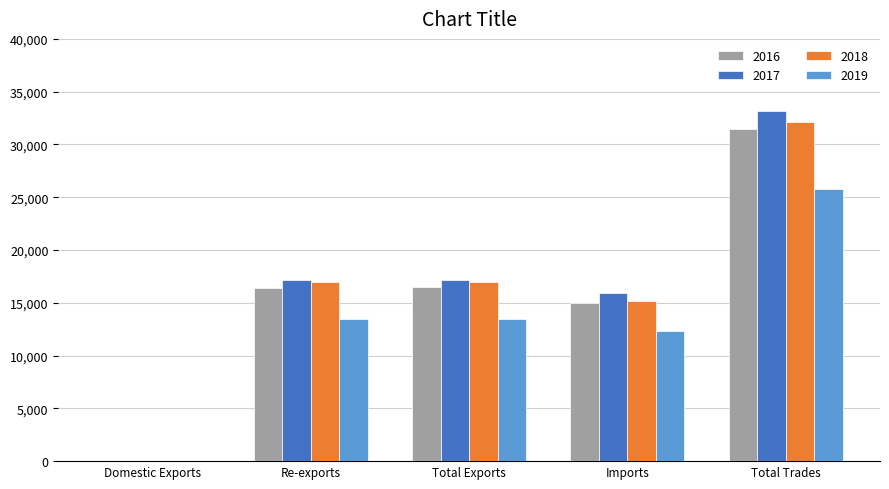

What is the sum of all 2019 values?

65095.3